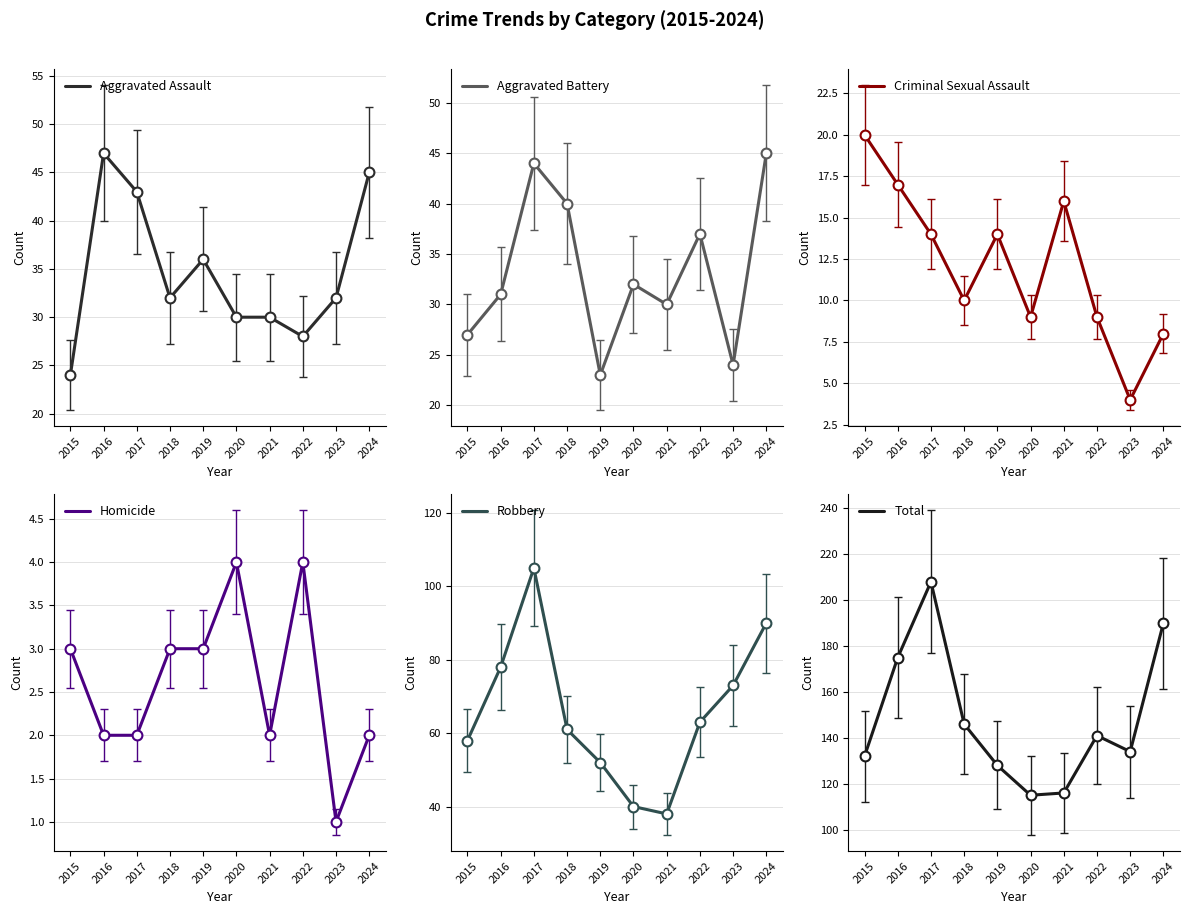

Is the value of Aggravated Assault at 2022 greater than the value of Homicide at 2024?

Yes